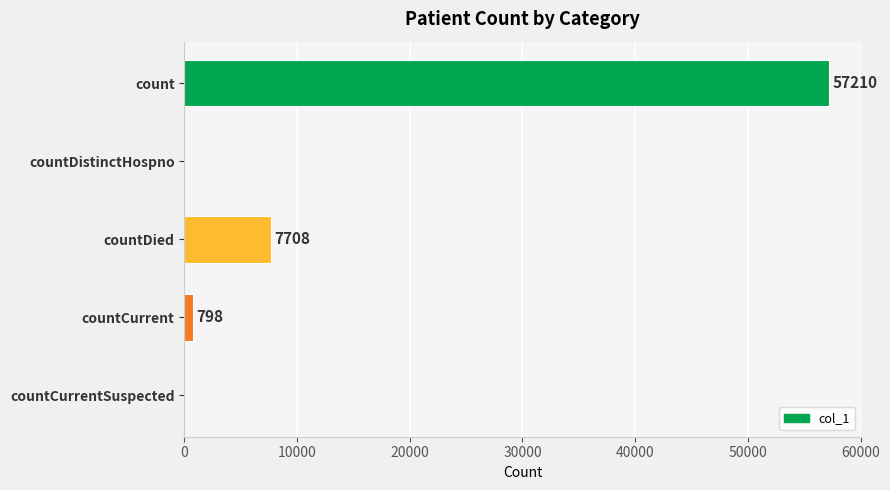

The chart shows a value of 57210 at count. True or false?

True